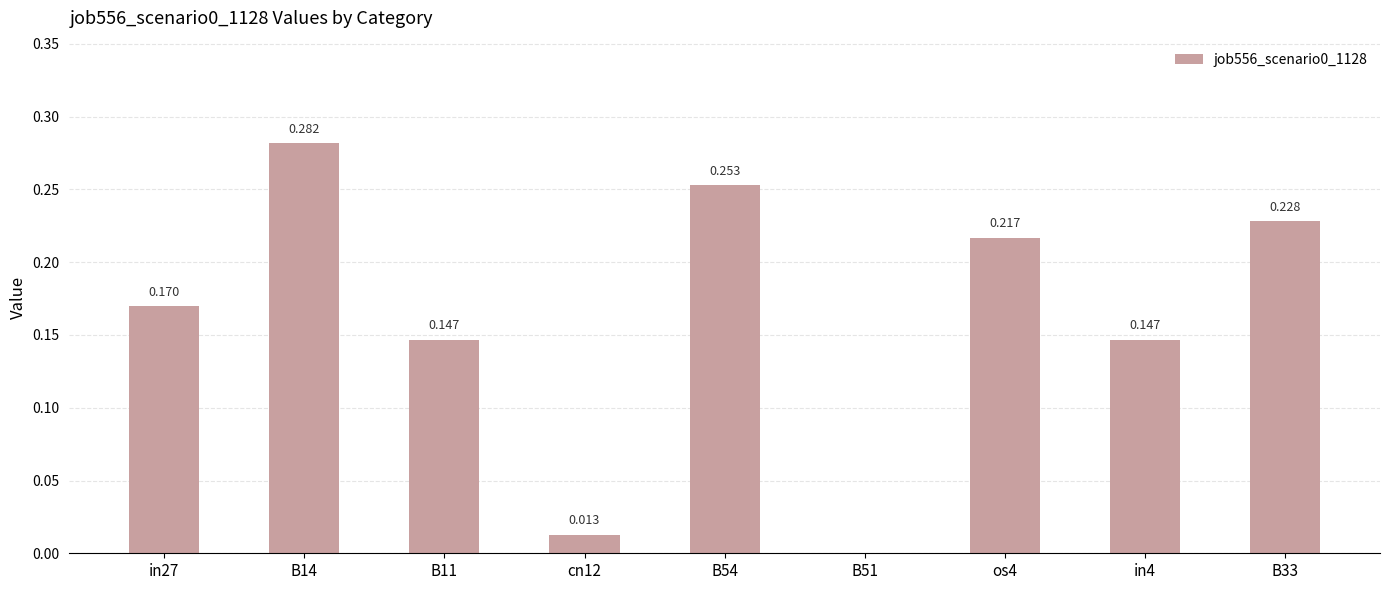

How many data points does each series have?

9